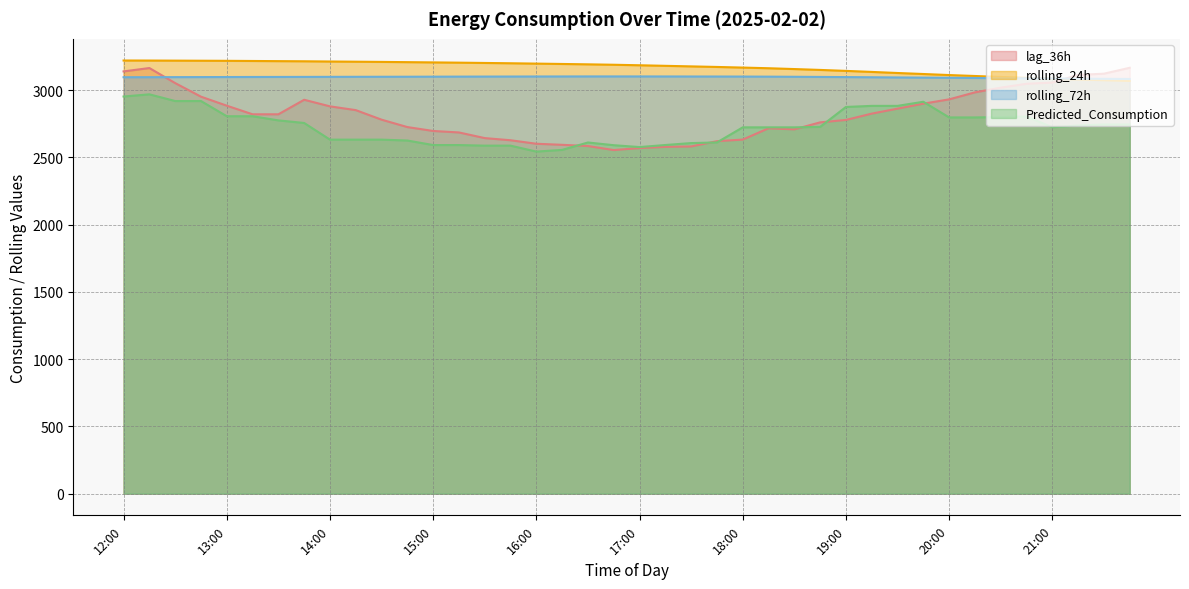

What is the average value of the rolling_72h series?

3097.3